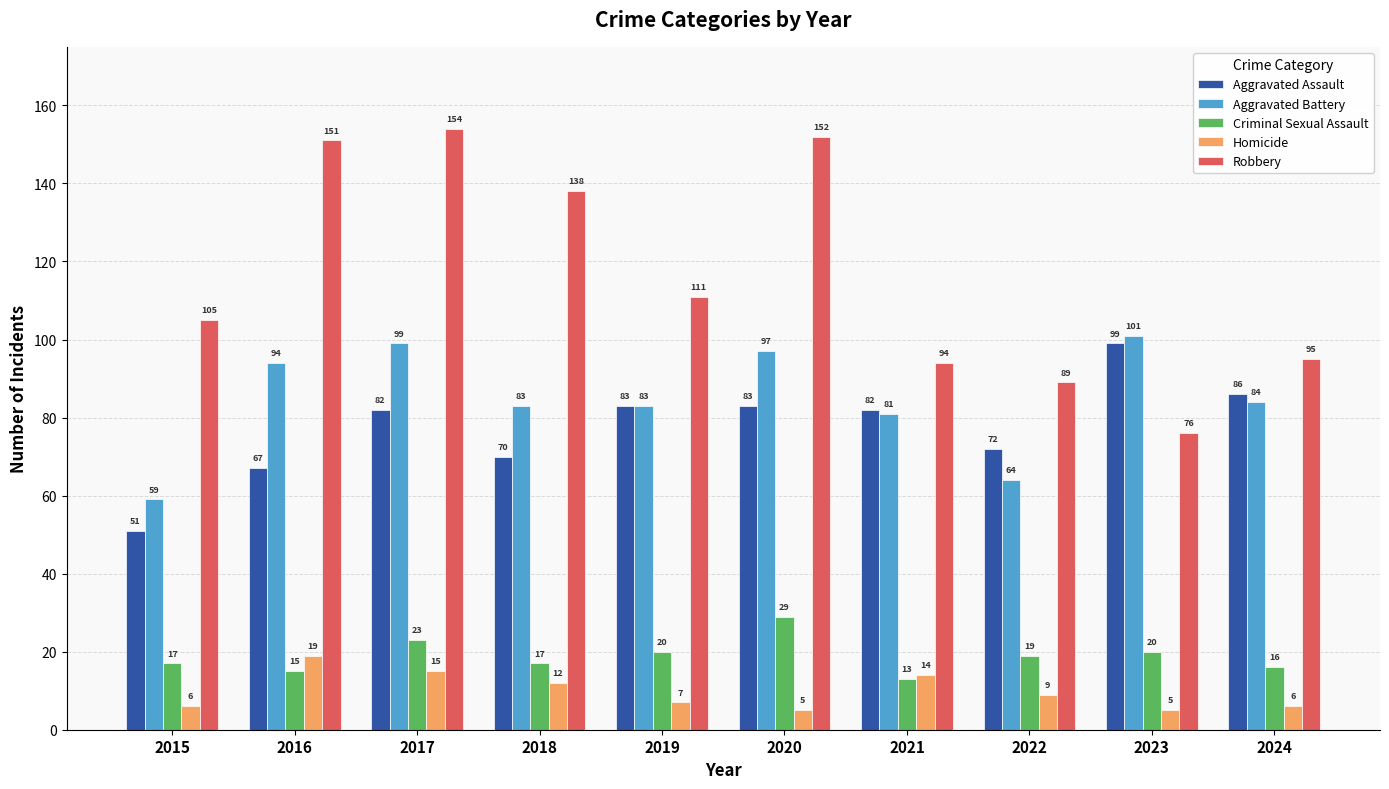

What is the sum of the Robbery values at 2015 and 2022?

194